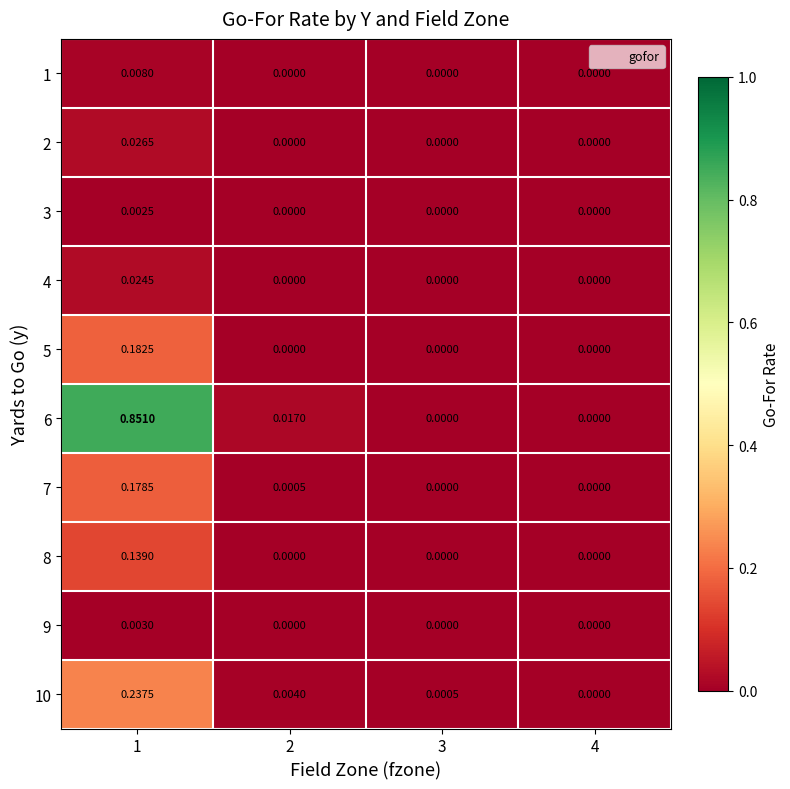

Is the value of 10 at 4 greater than the value of 4 at 1?

No